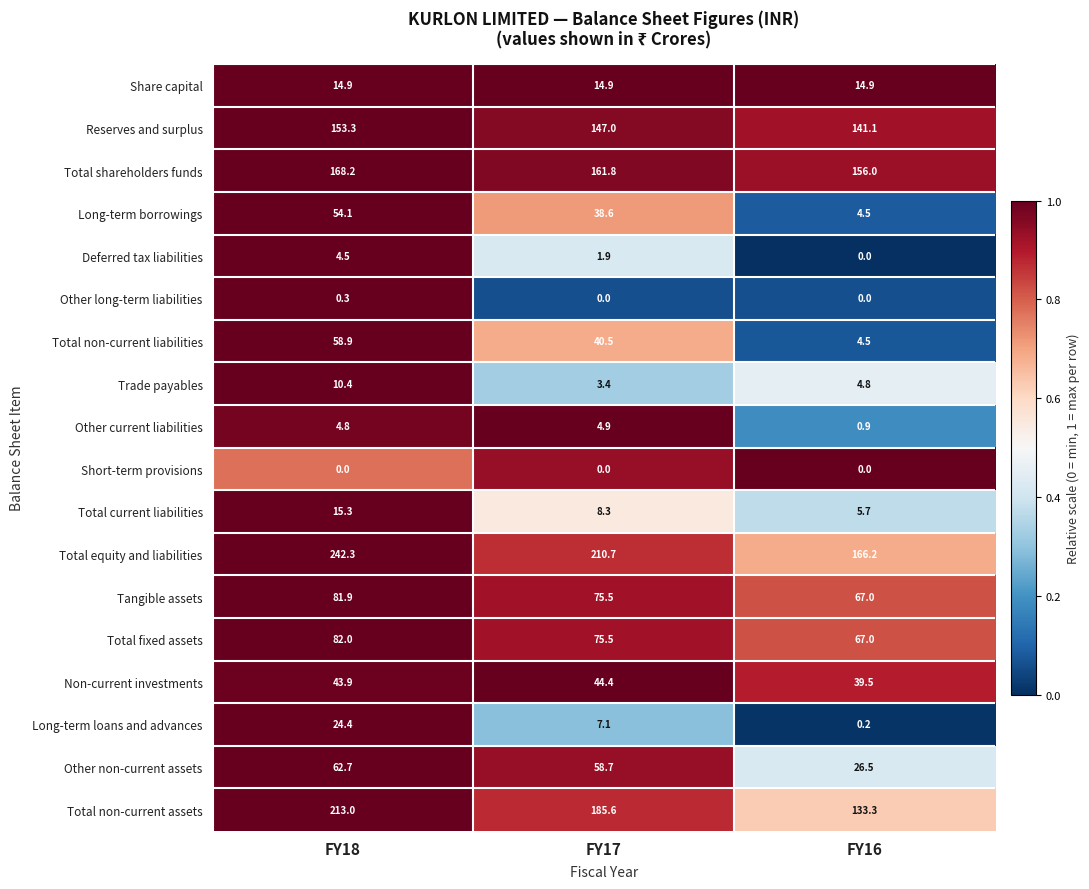

Rank the categories by Long-term borrowings value from highest to lowest.

FY18, FY17, FY16